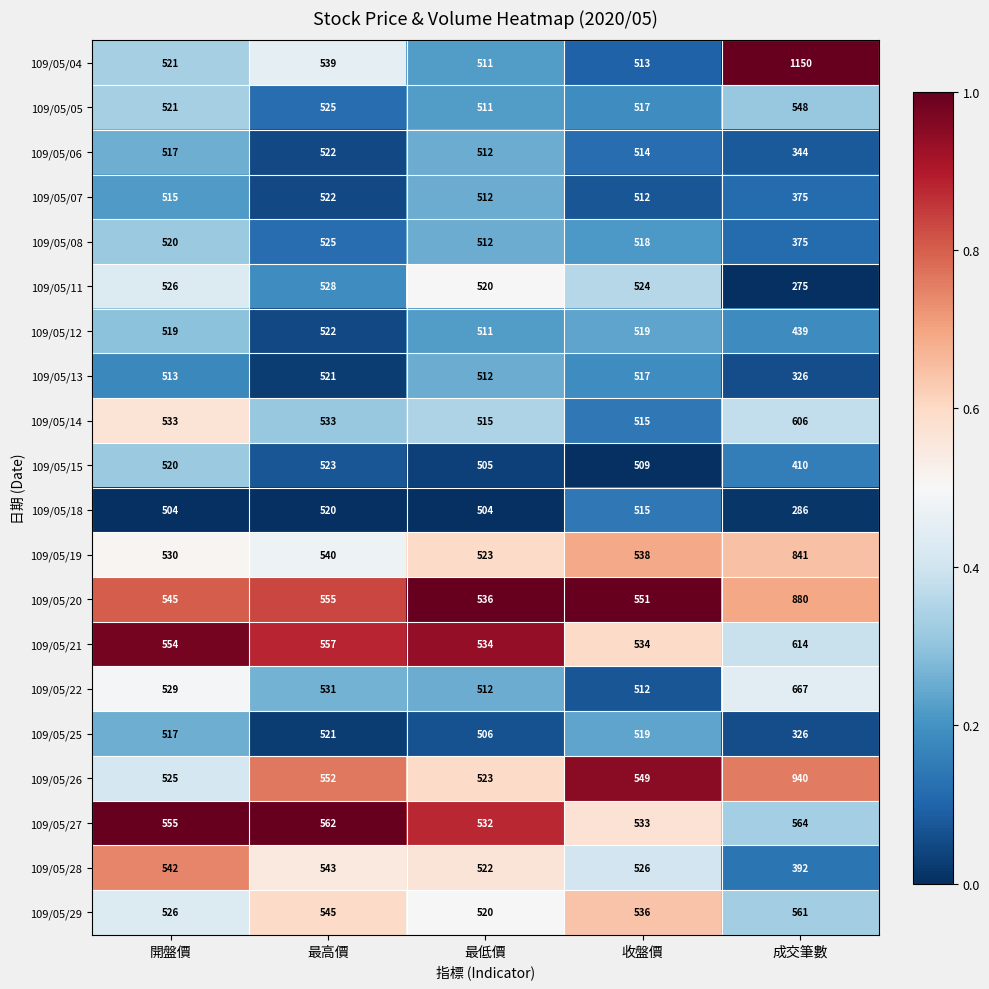

List the labels in order of 109/05/25 value, smallest first.

成交筆數, 最低價, 開盤價, 收盤價, 最高價